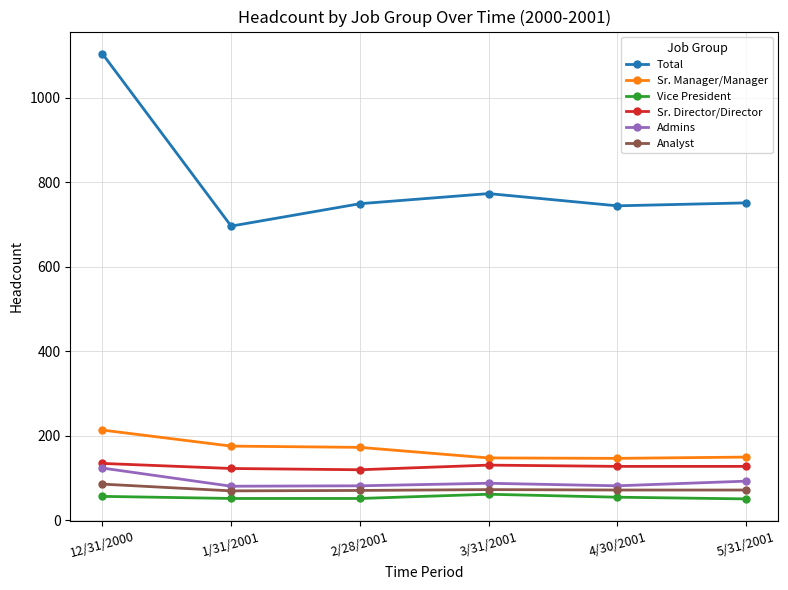

True or false: Analyst and Admins cross at least once.

False